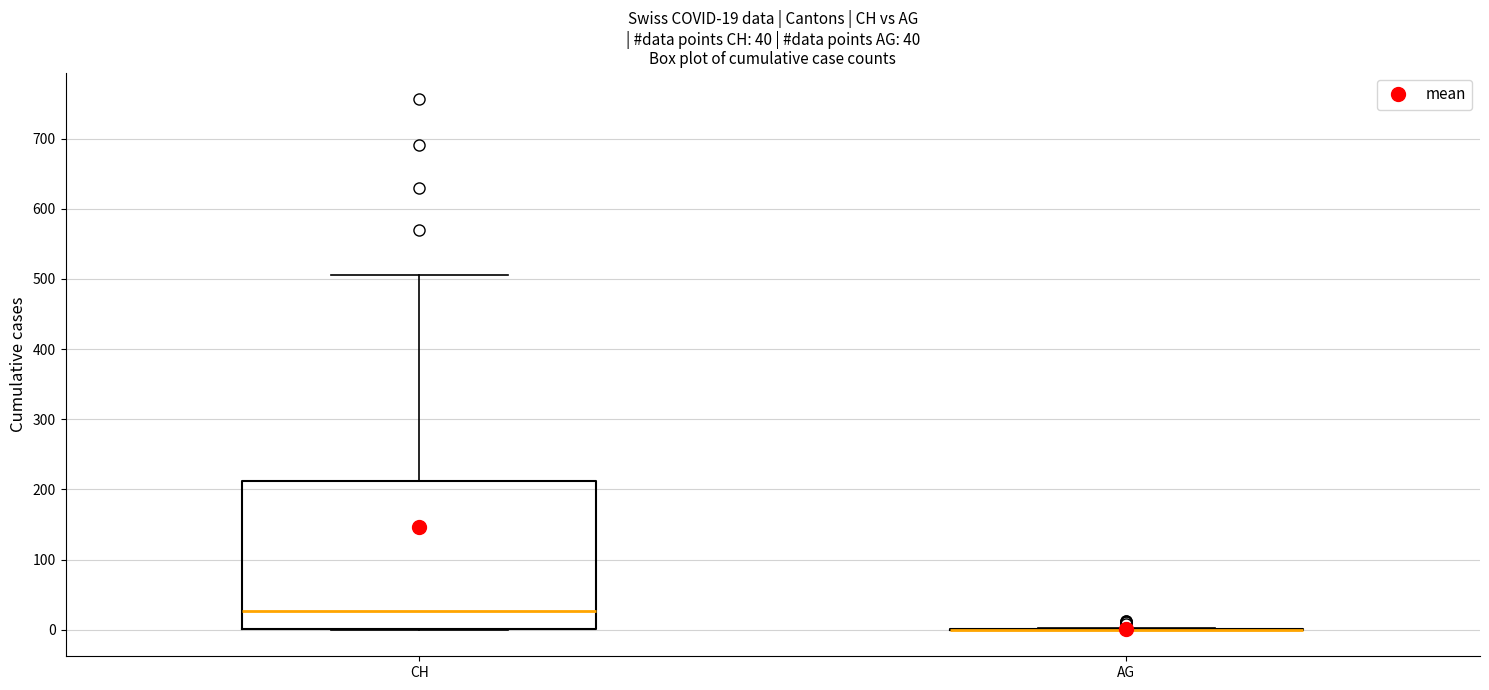

Comparing the boxes themselves (not the whiskers), which one is the tallest?

CH